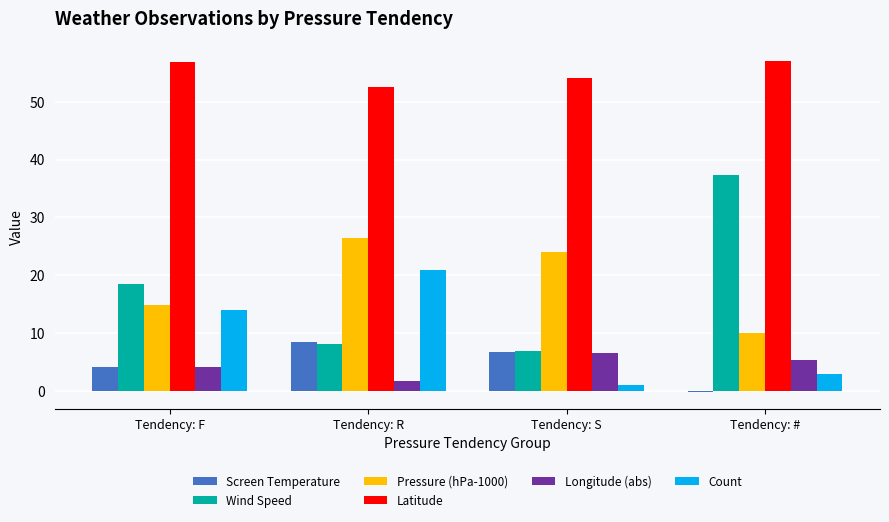

Where is Wind Speed nearest to the value 22?

Tendency: F